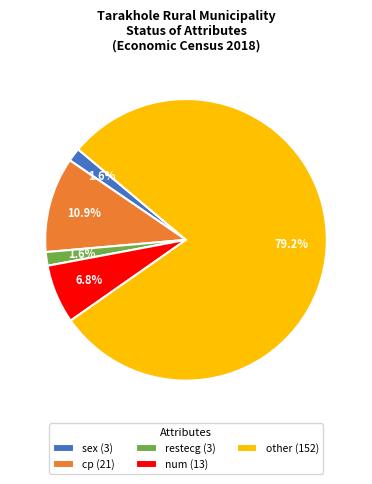

Does restecg (3) account for over 50% of the chart?

No